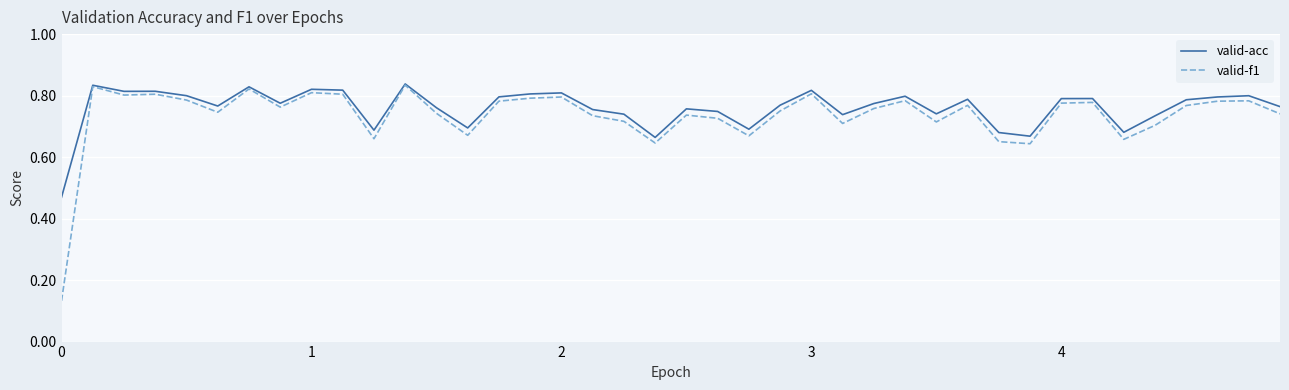

Which series has the largest range (max minus min)?

valid-f1